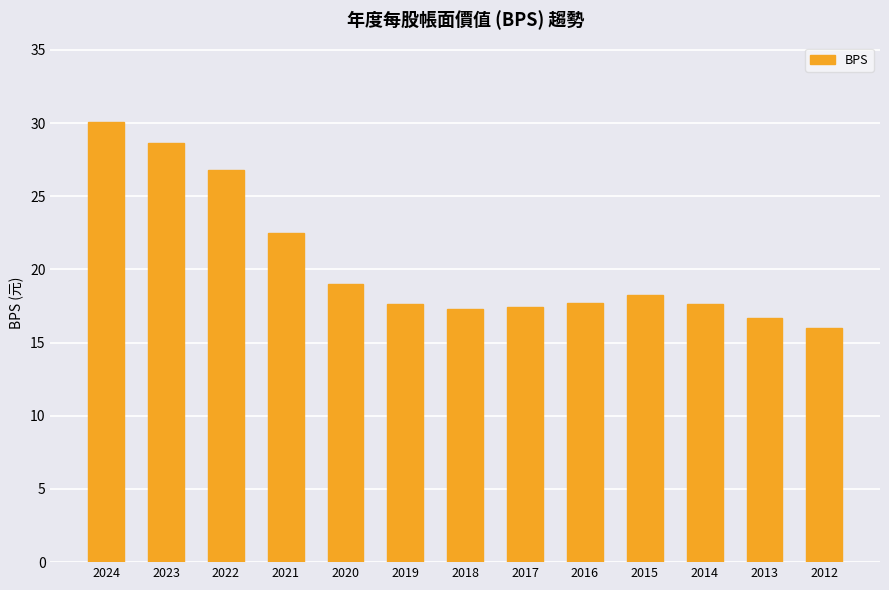

Does the chart contain stacked bars?

No